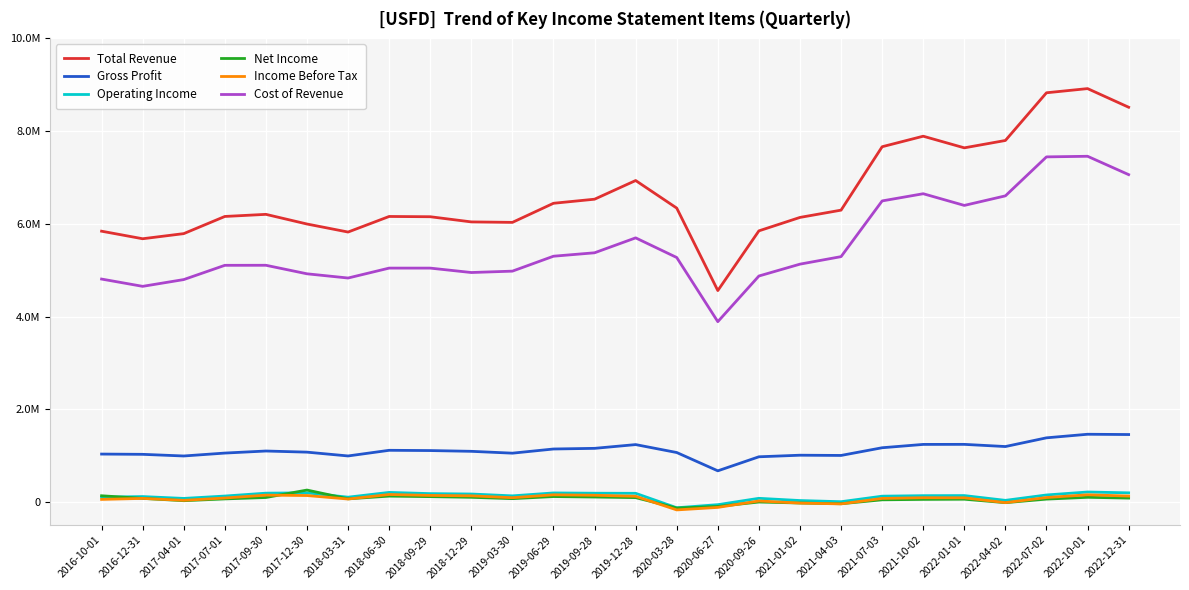

Which label corresponds to the smallest value in the chart?

2020-03-28